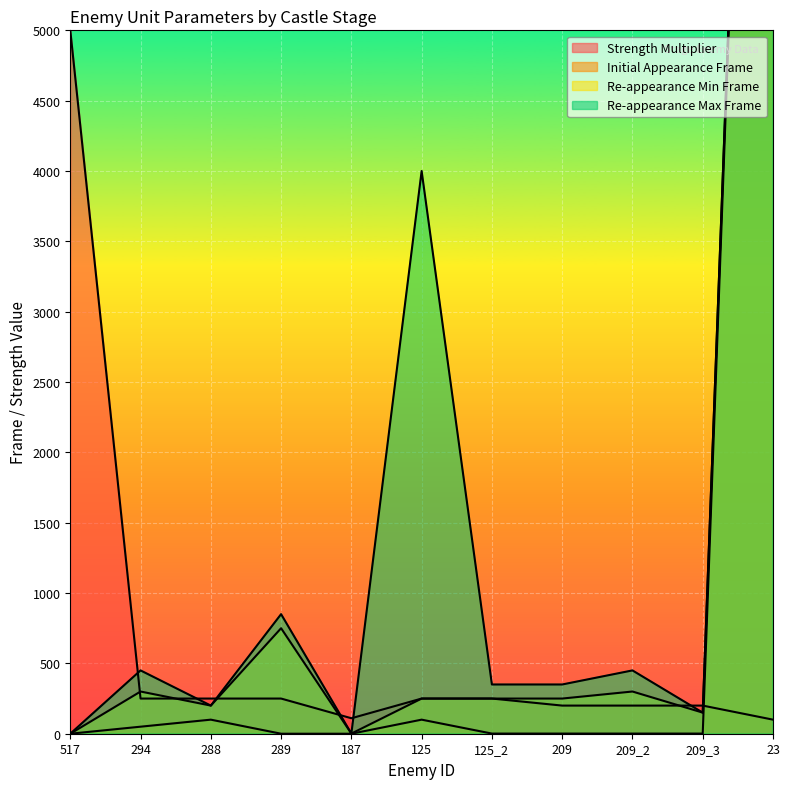

Where do Strength Multiplier and Initial Appearance Frame first cross each other?

209_3 and 23